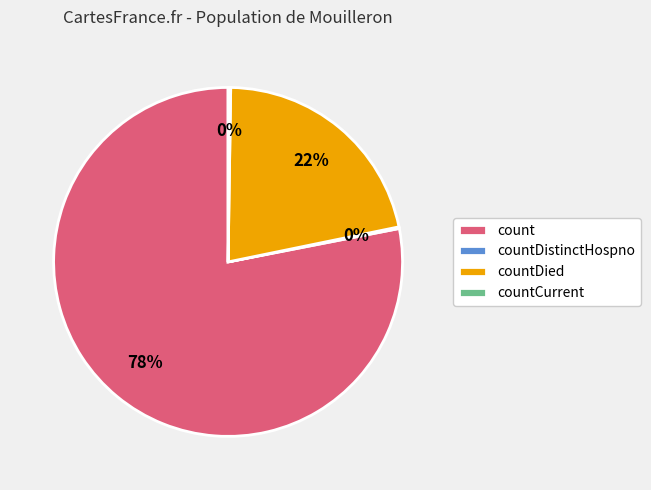

Is it true that countDied is 13% of the pie?

False